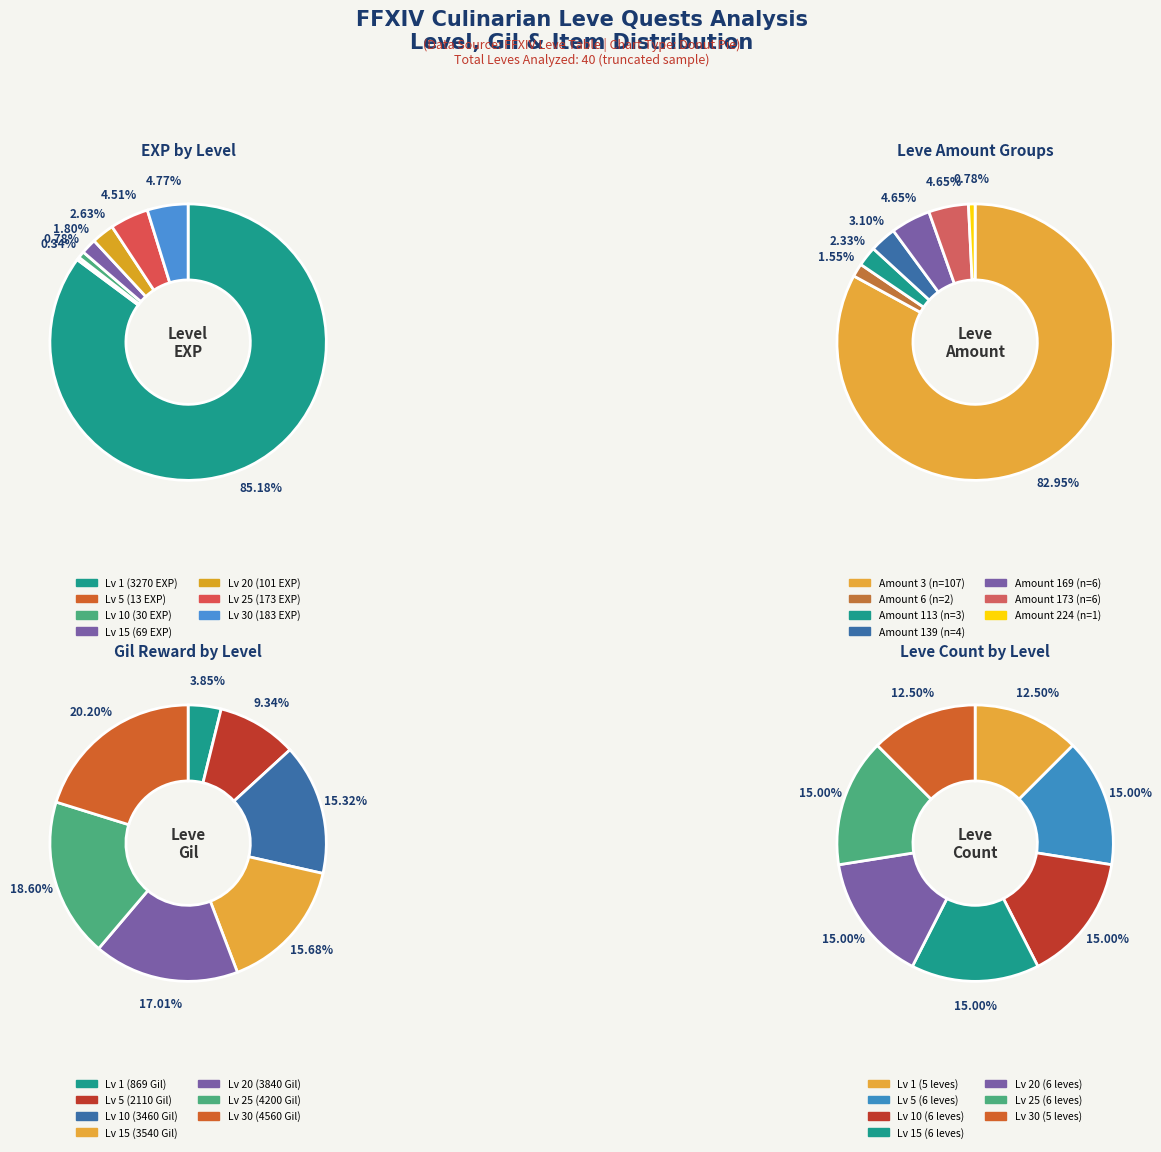

What is the majority slice?

Leve Amount 3